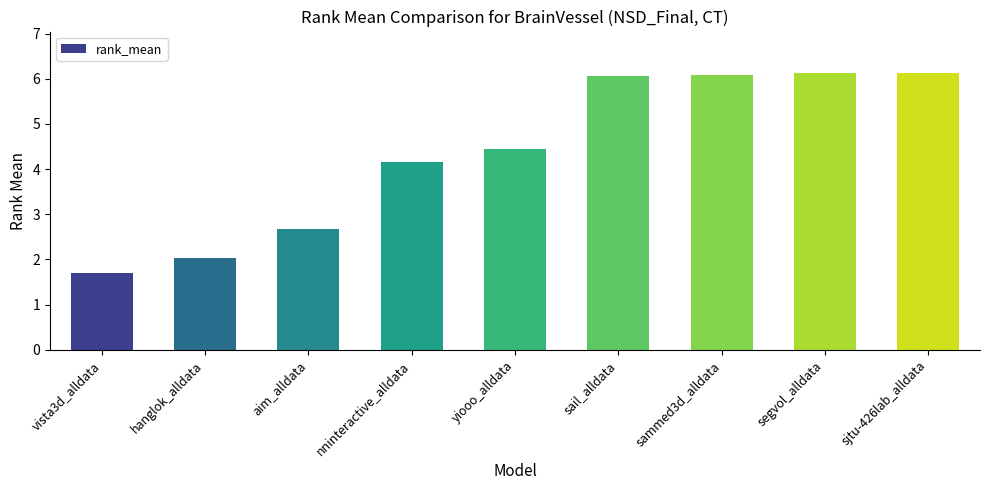

What is the value of the 2nd bar from the left?

2.0